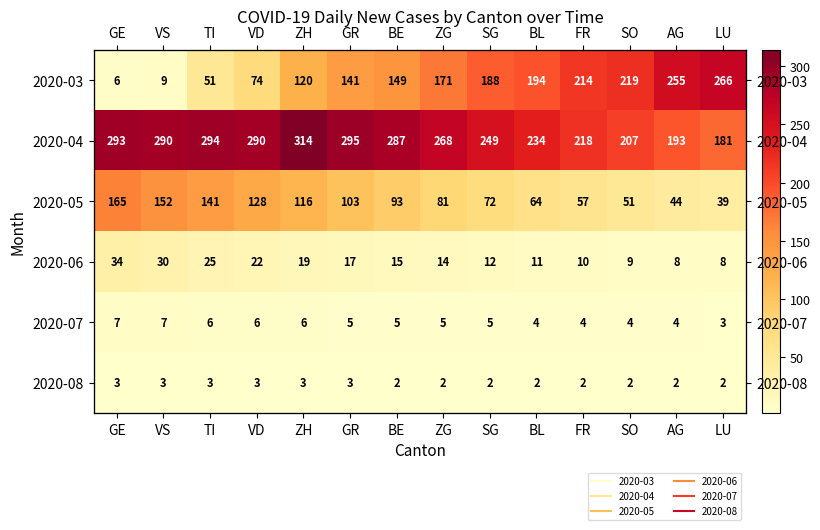

At how many categories does at least one series exceed 222?

12